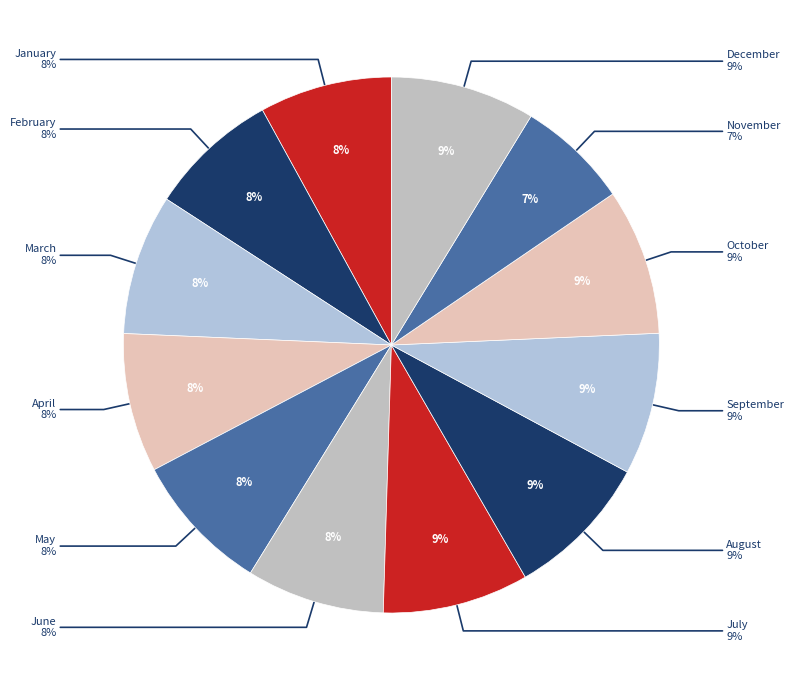

Rank the categories by value from highest to lowest.

October, July, August, December, September, May, March, April, June, January, February, November